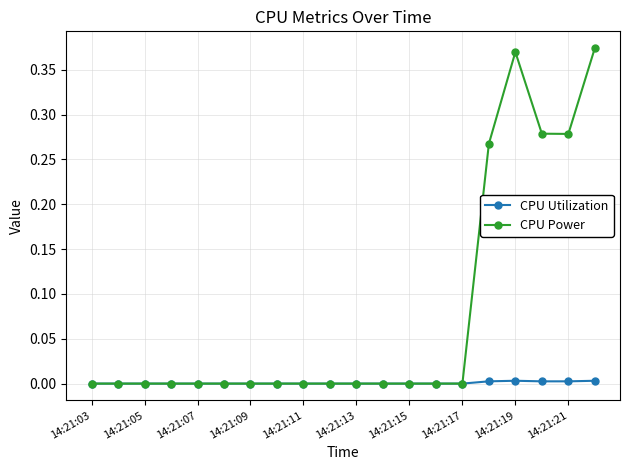

Rank the series by their average value, from highest to lowest.

CPU Power, CPU Utilization